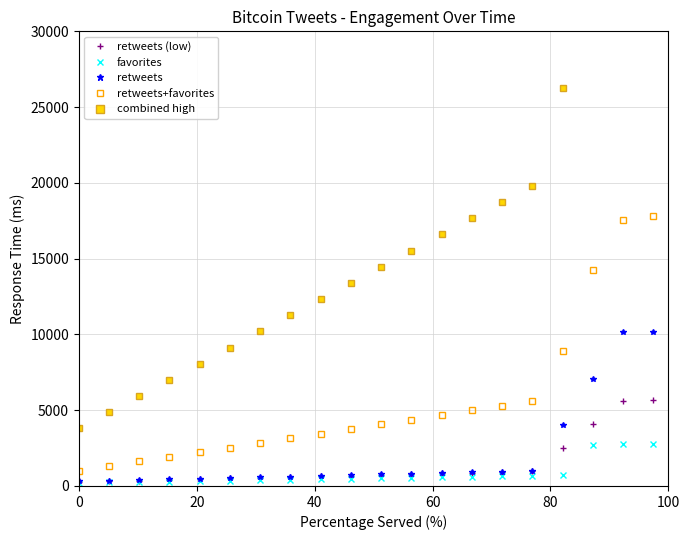

What is the sum of all favorites values?

34000.0